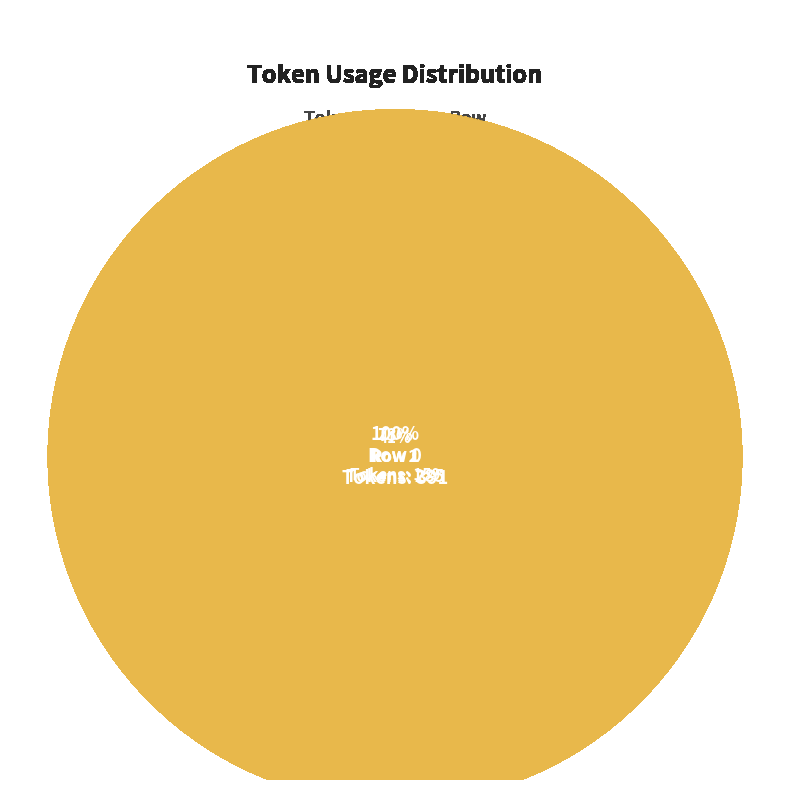

Count the number of slices in the pie.

3